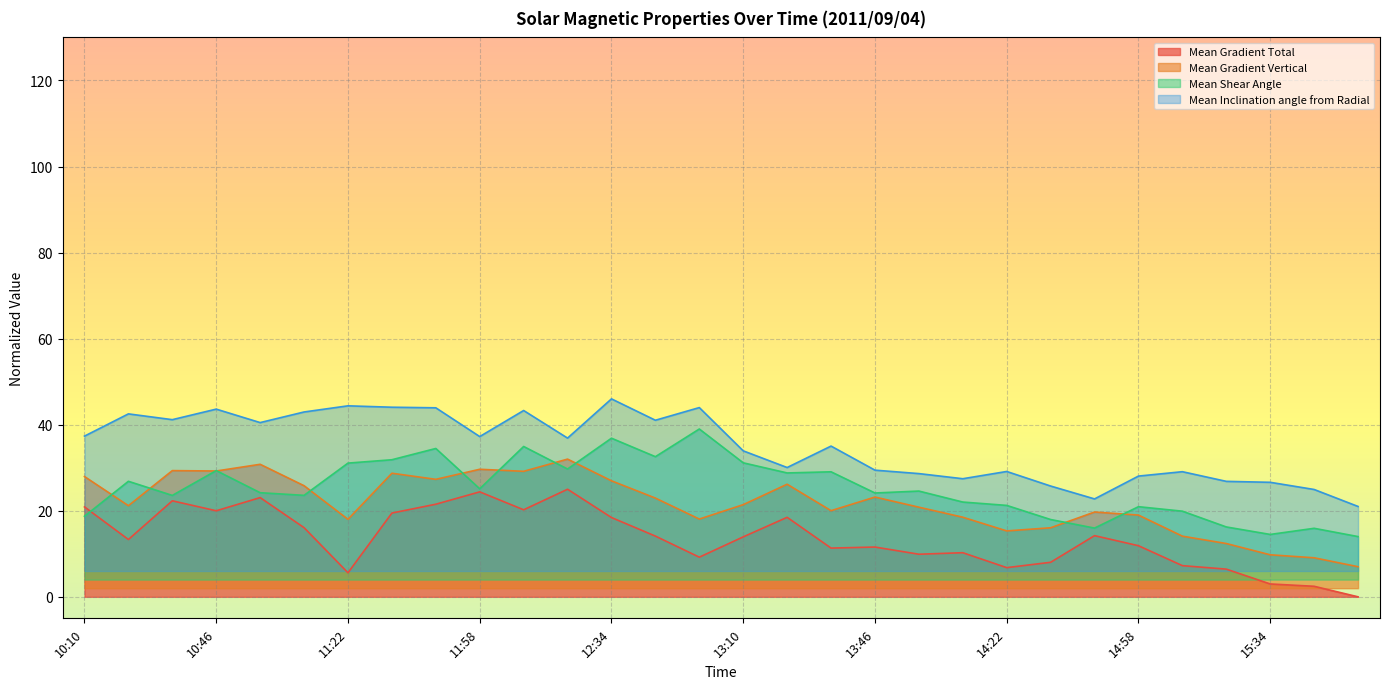

What is the difference between the maximum and second lowest values in the Mean Inclination angle from Radial series?

23.2